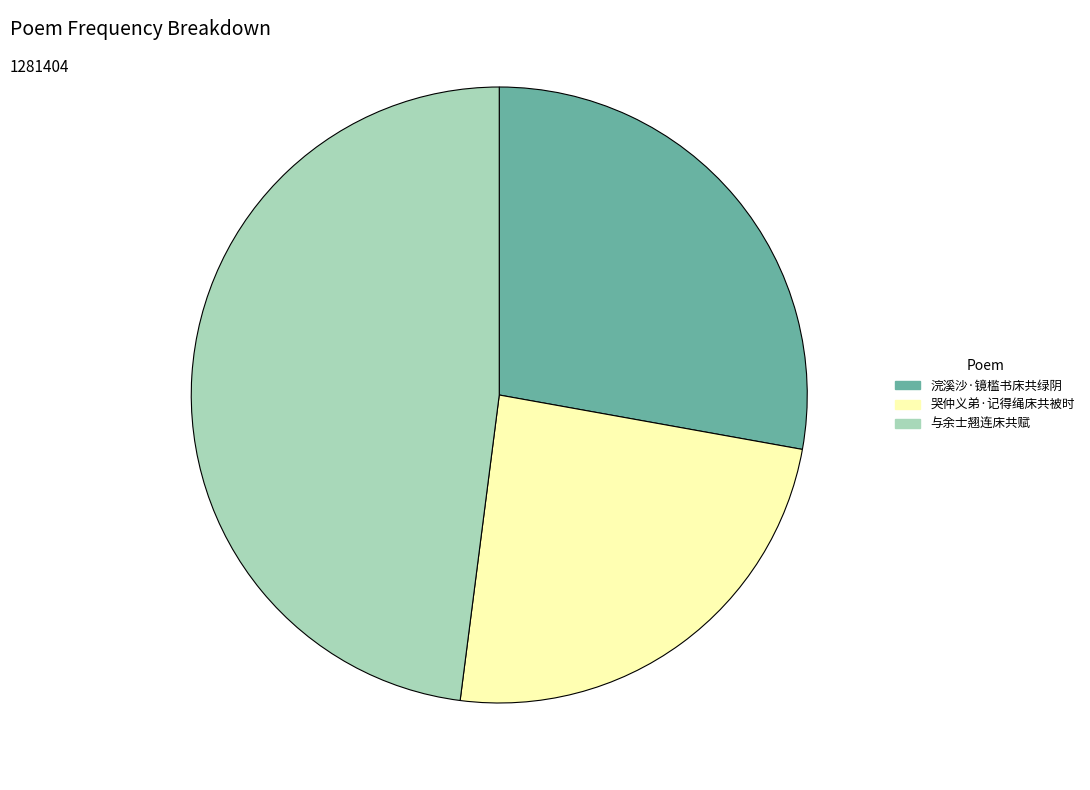

Is the sum of 与余士翘连床共赋 and 哭仲义弟·记得绳床共被时 greater than half?

Yes